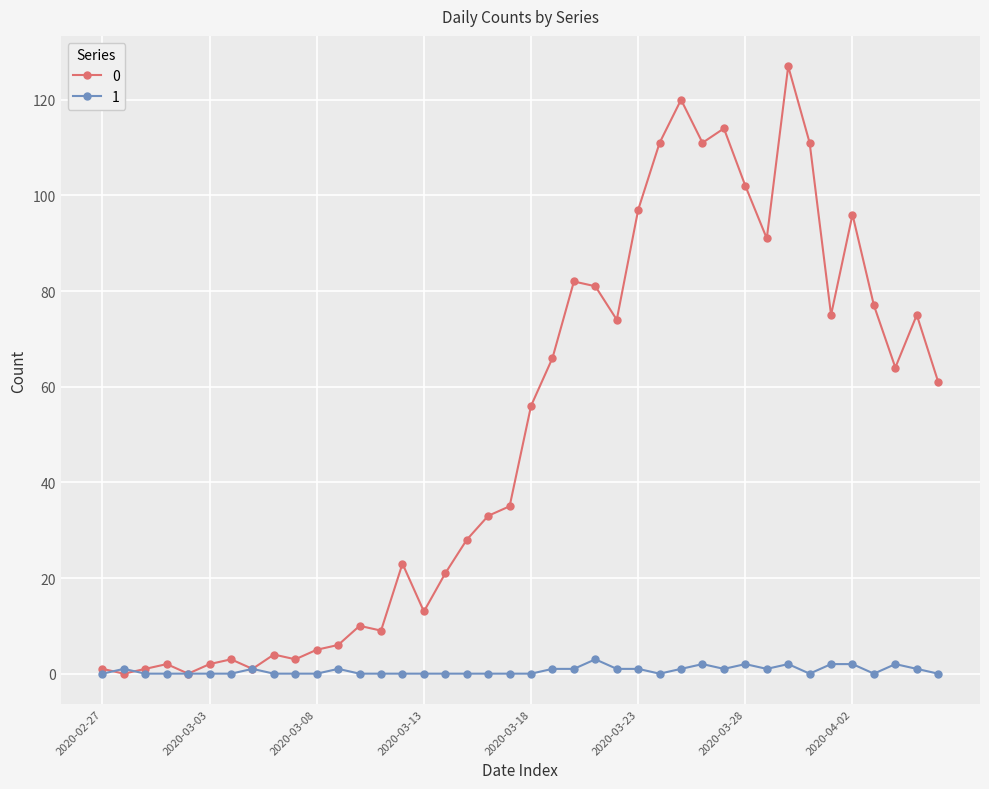

Reading left to right, transcribe all the data shown in this chart.

0: 1	0	1	2	0	2	3	1	4	3	5	6	10	9	23	13	21	28	33	35	56	66	82	81	74	97	111	120	111	114	102	91	127	111	75	96	77	64	75	61
1: 0	1	0	0	0	0	0	1	0	0	0	1	0	0	0	0	0	0	0	0	0	1	1	3	1	1	0	1	2	1	2	1	2	0	2	2	0	2	1	0